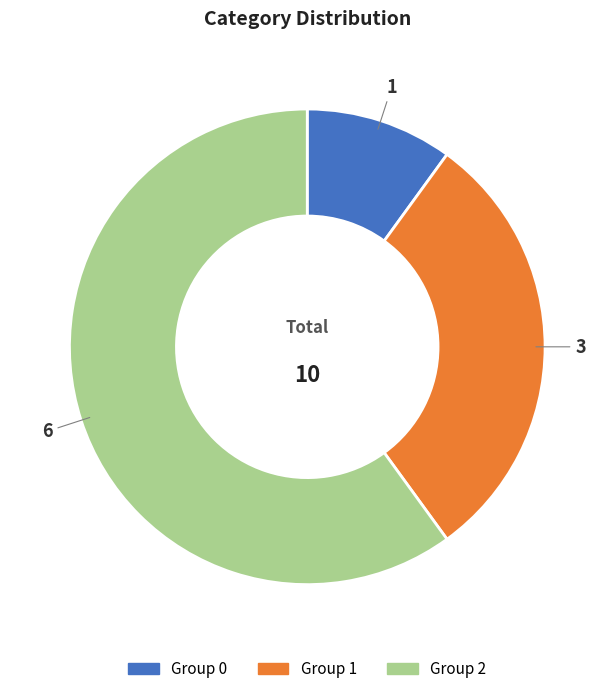

Is there a majority slice in this chart?

Yes